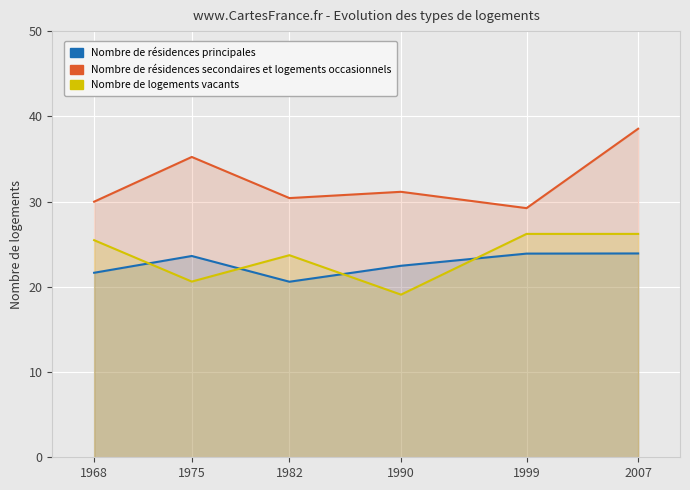

Which label corresponds to the largest value in the chart?

2007